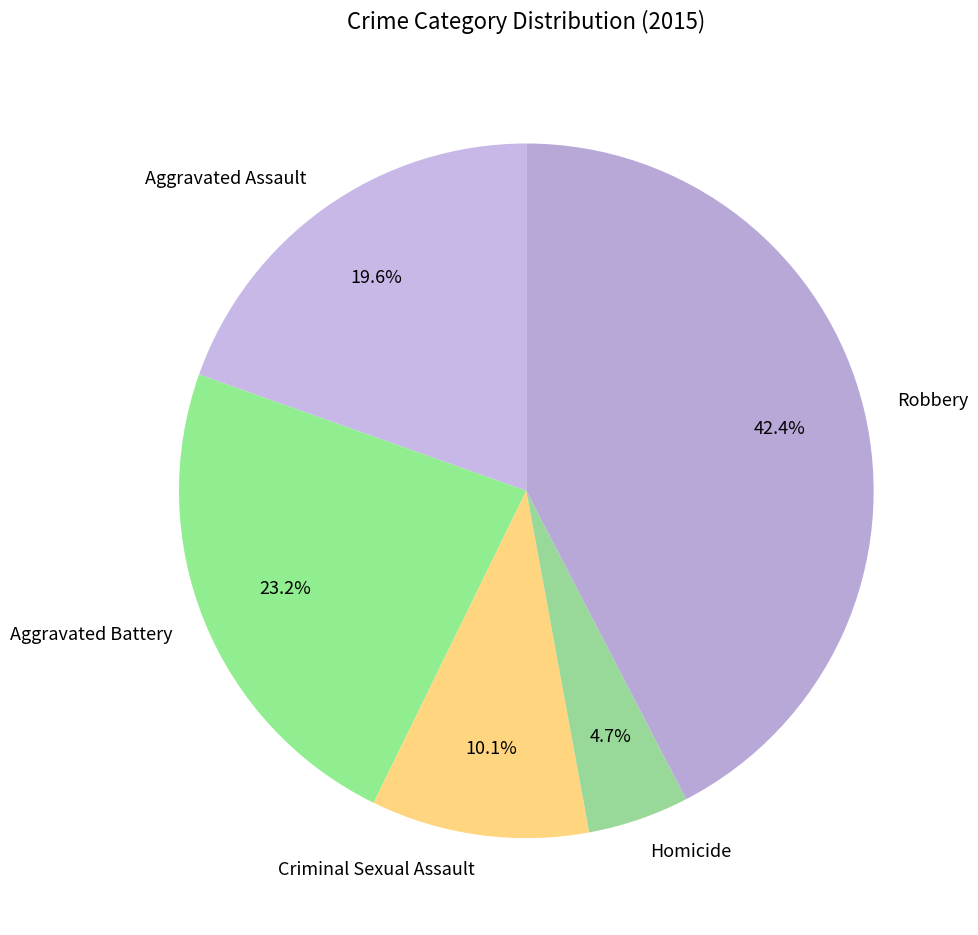

Count the number of slices in the pie.

5